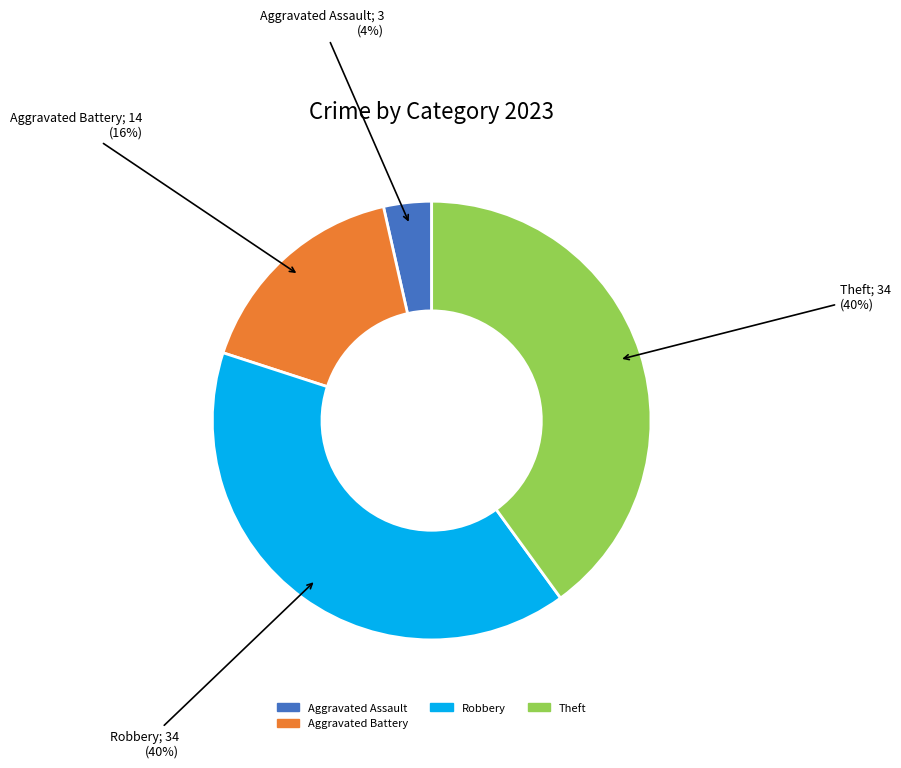

Does Aggravated Battery represent more than half of the total?

No